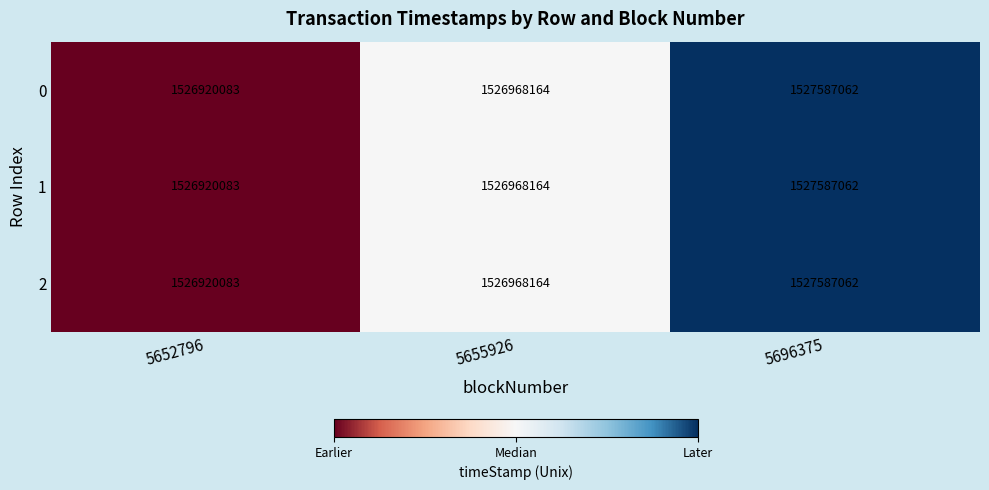

Where is 1 nearest to the value 1527253572?

5655926